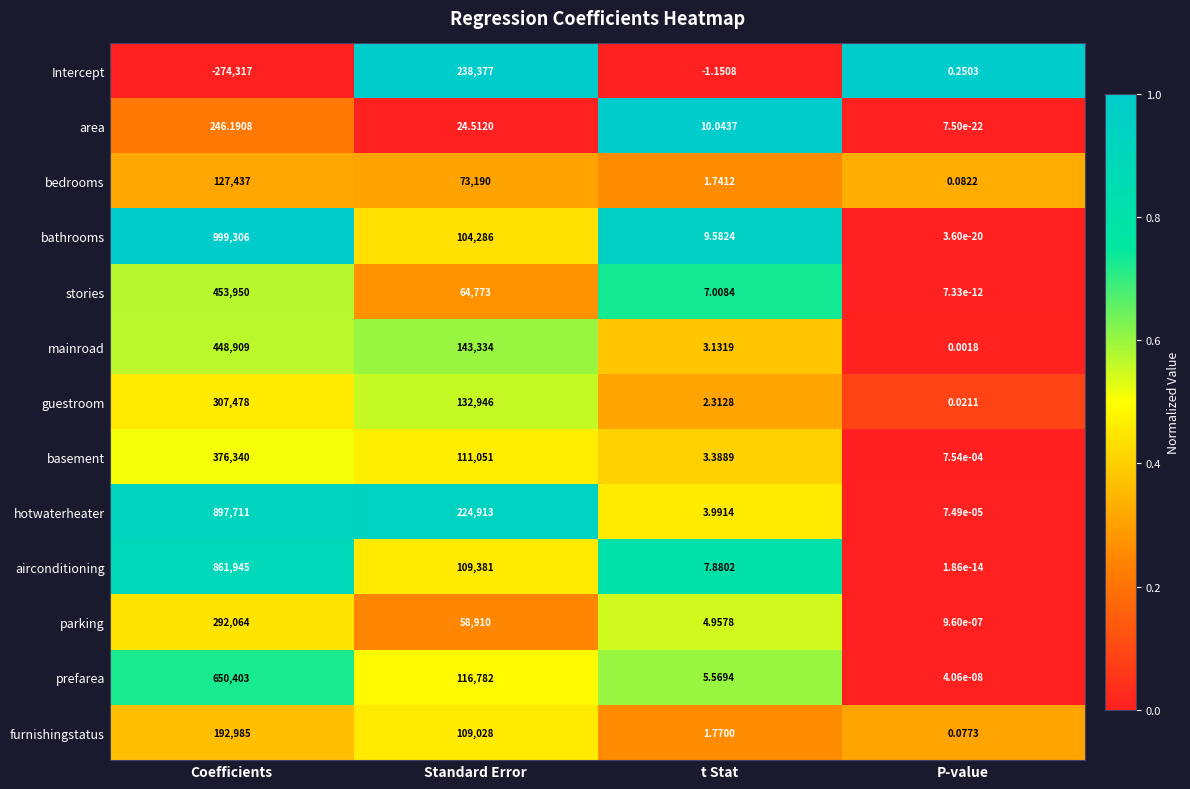

At which label does guestroom first exceed 132946?

Coefficients